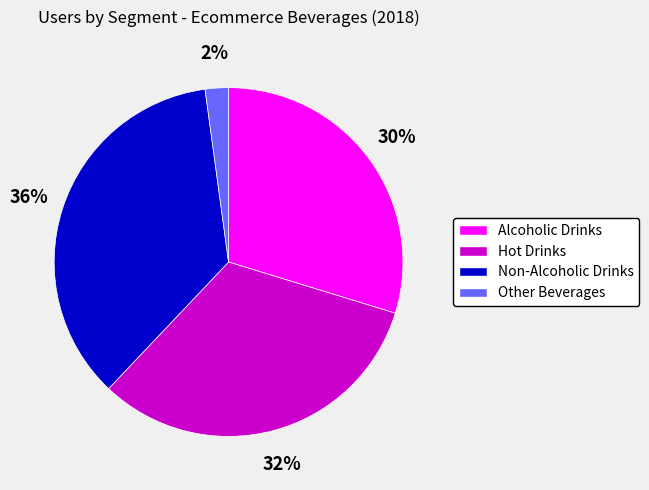

To the nearest percent, what portion does Non-Alcoholic Drinks represent?

36%